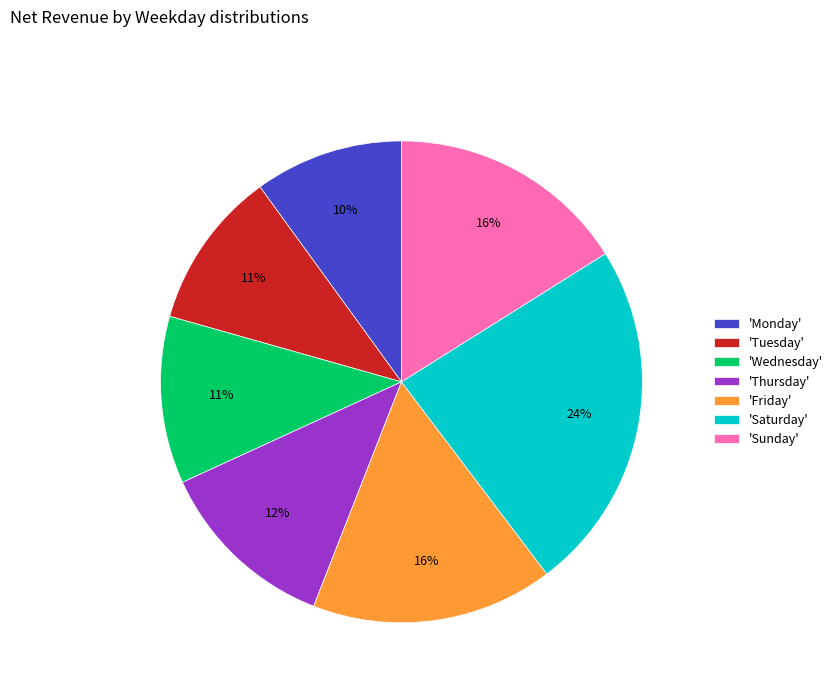

Which slice is the smallest?

'Monday'